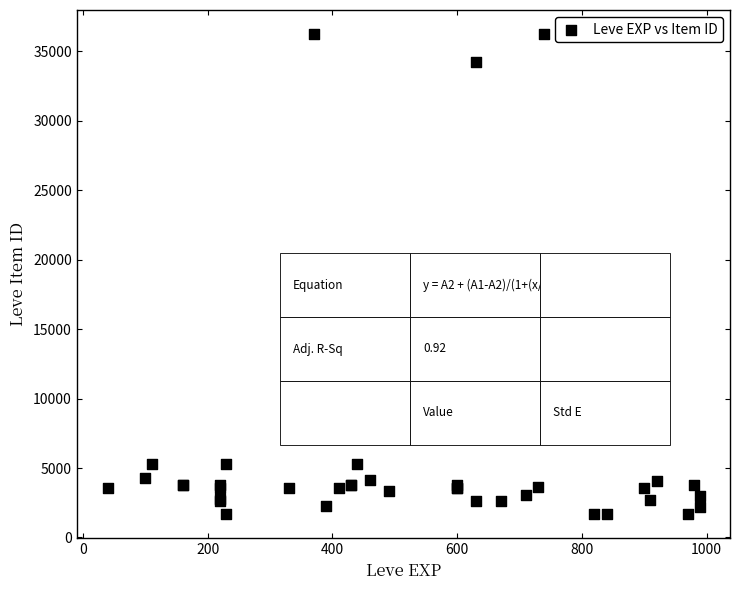

What Y value in the scatter plot is closest to 18967?

19744